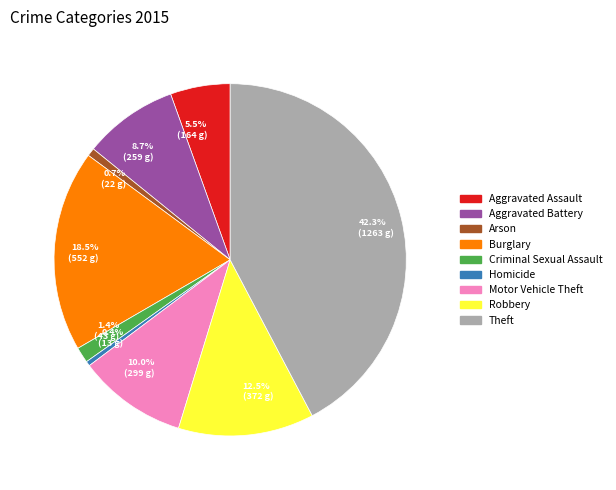

What is the largest slice in the pie chart?

Theft